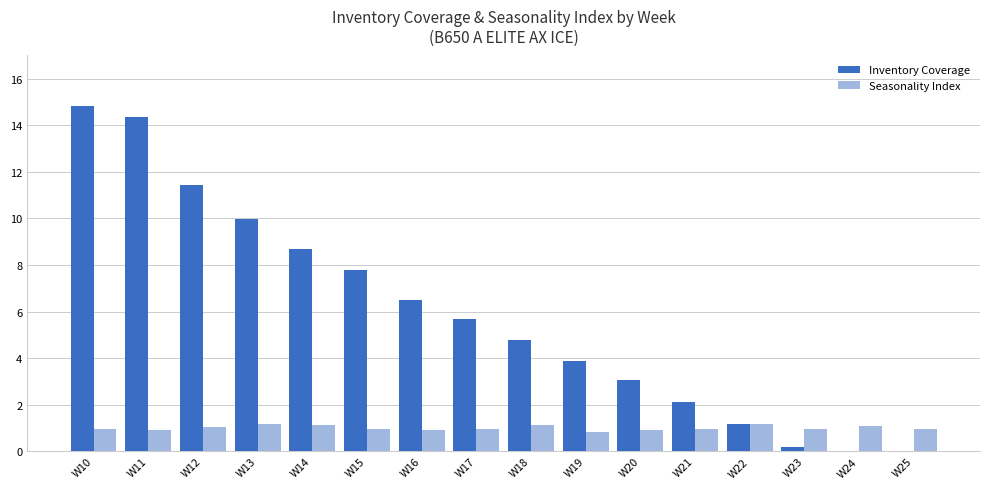

The Seasonality Index series shows 1.5 at W23. True or false?

False